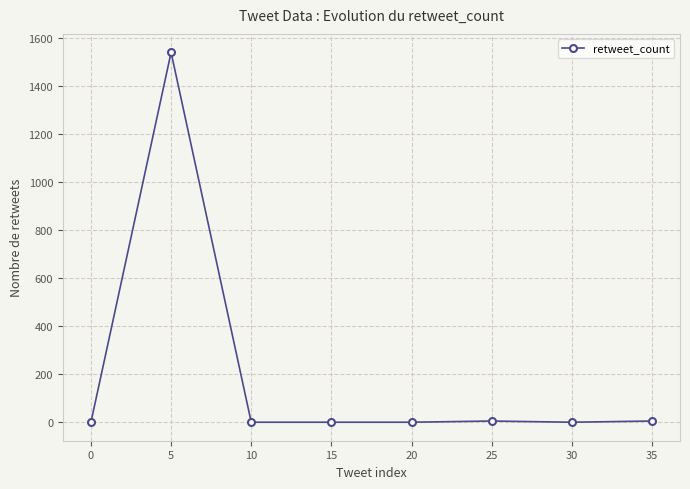

Where is the first local maximum?

5